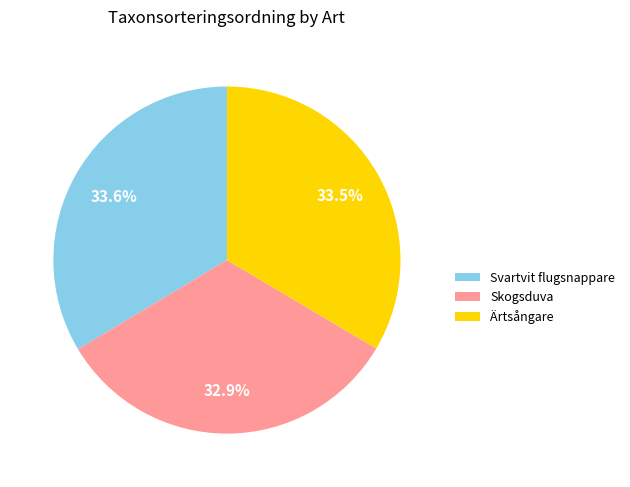

Approximately how many times larger is the value at Svartvit flugsnappare compared to Ärtsångare?

1.0